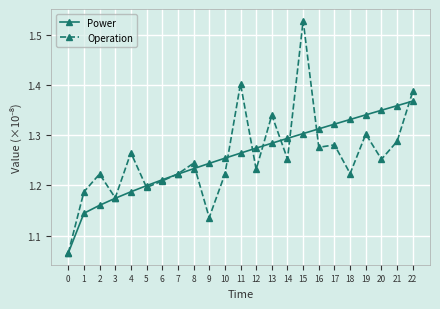

At which category is the sum across all series the highest?

15